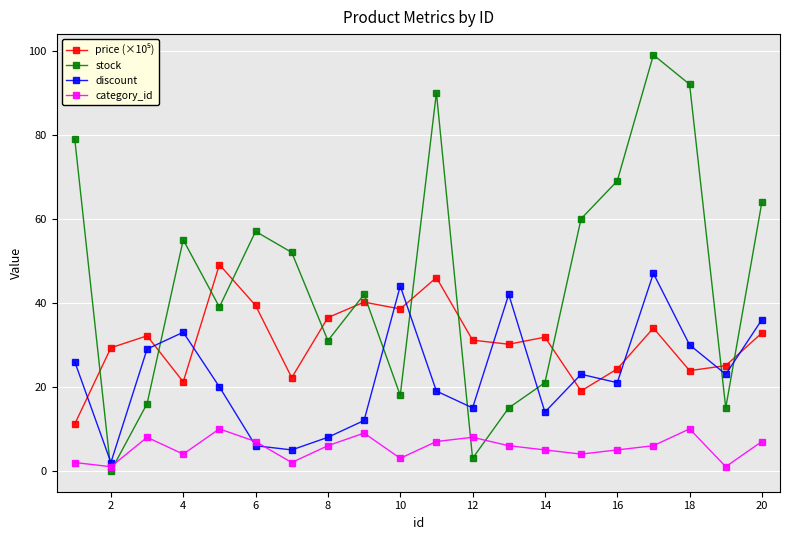

What is the maximum value shown in the chart?

99.0